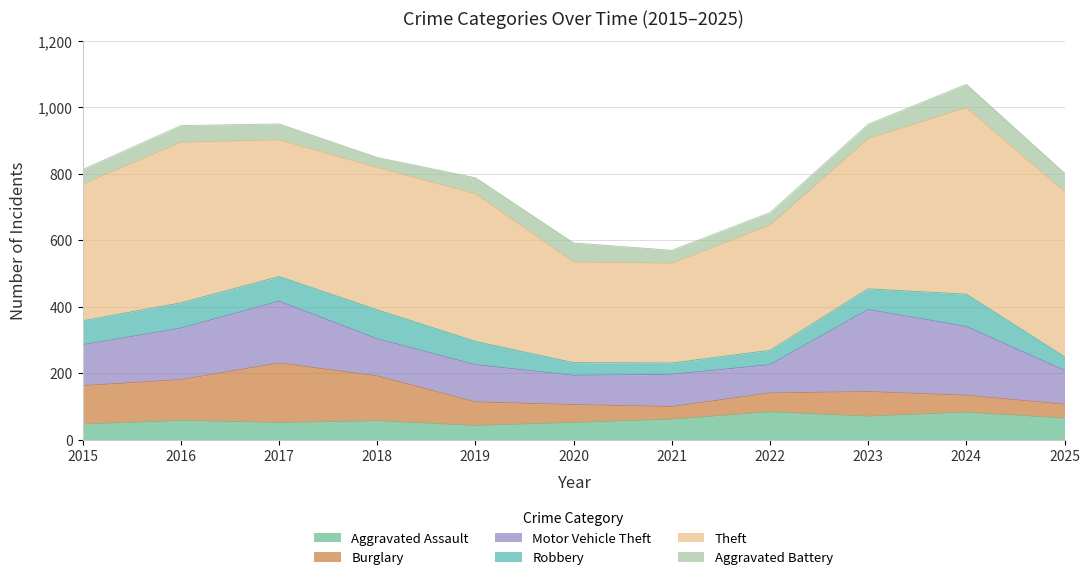

What is the value of the Burglary point at the 9th from the left?

74